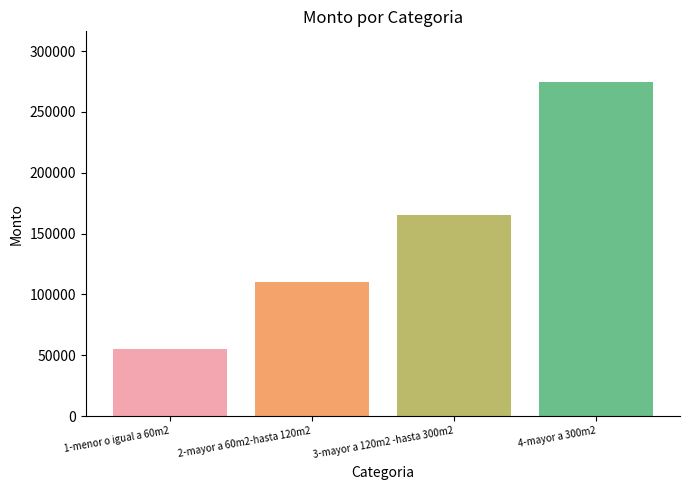

List the labels in order of value, largest first.

4-mayor a 300m2, 3-mayor a 120m2 -hasta 300m2, 2-mayor a 60m2-hasta 120m2, 1-menor o igual a 60m2